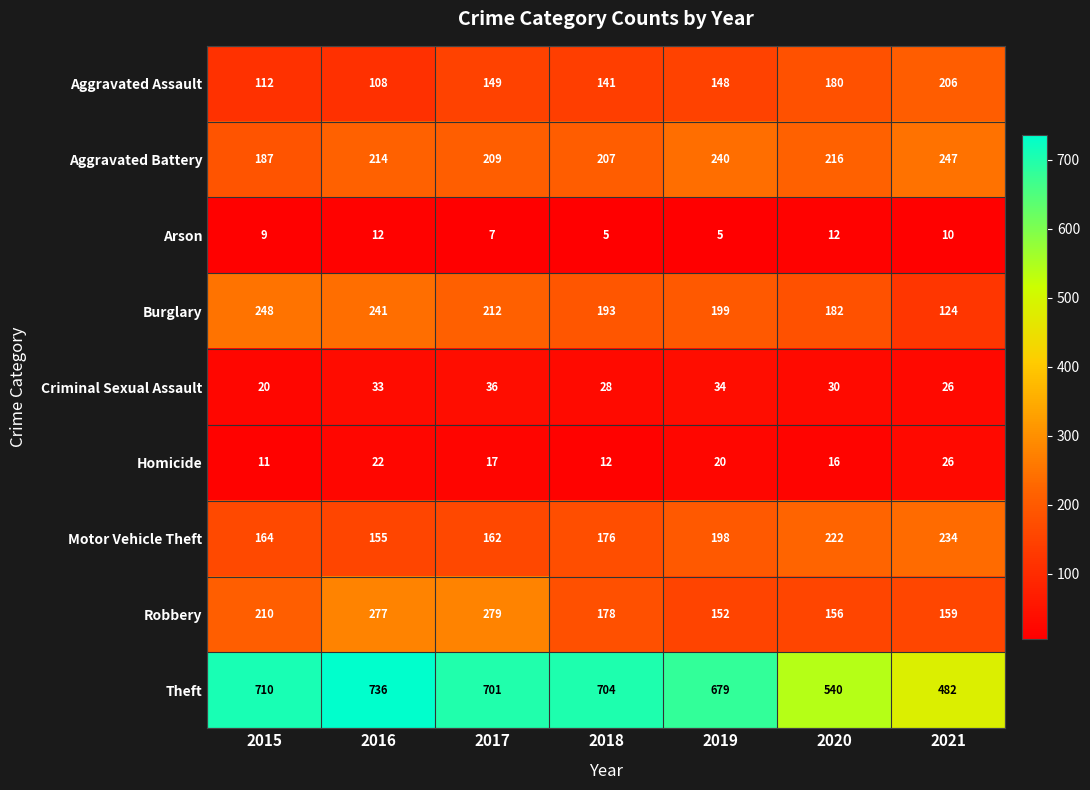

Rank the categories by Burglary value from lowest to highest.

2021, 2020, 2018, 2019, 2017, 2016, 2015